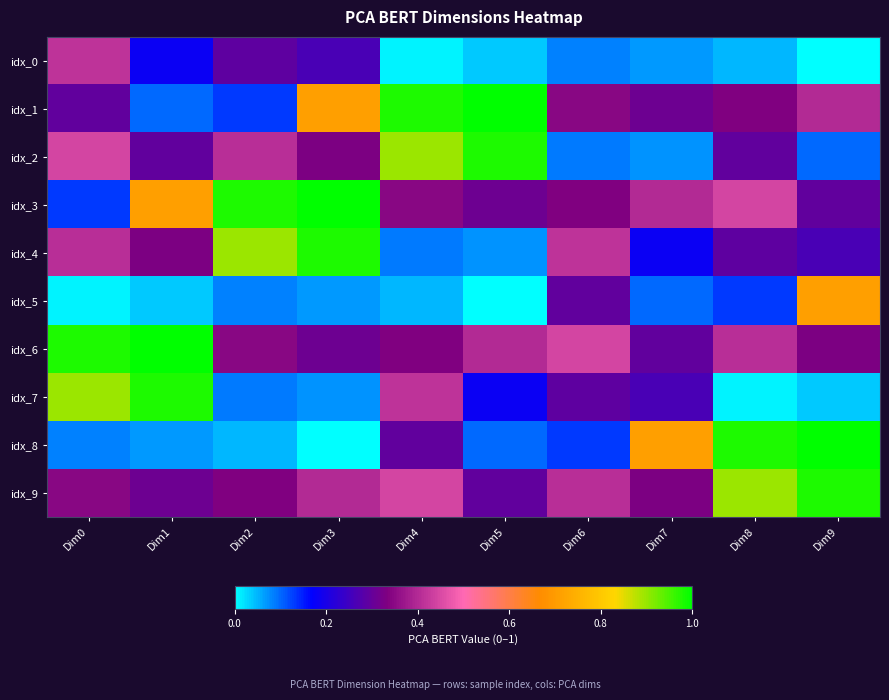

Which has a higher value, Dim5 or Dim4?

Dim5